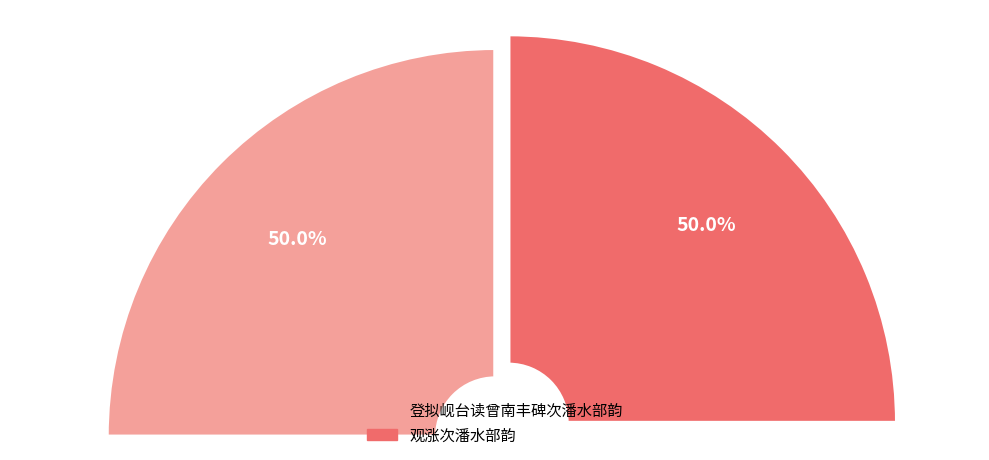

What percentage do 观涨次潘水部韵 and 登拟岘台读曾南丰碑次潘水部韵 together represent?

100.0%